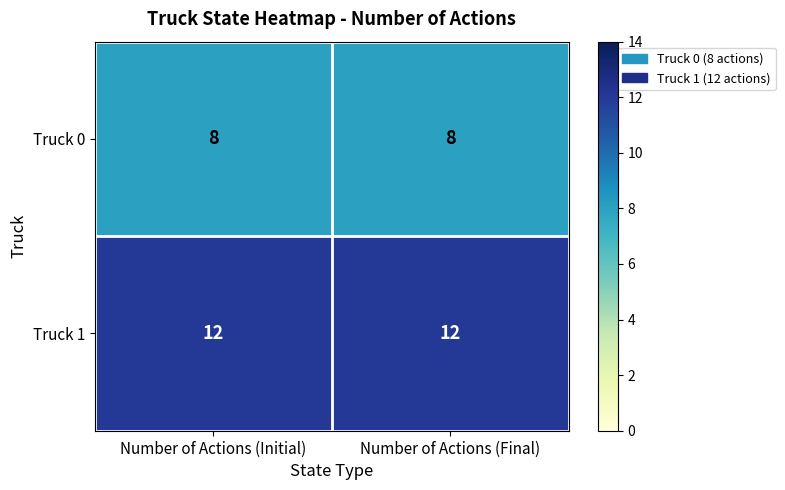

Reading right to left, transcribe all the data shown in this chart.

Truck 0: 8	8
Truck 1: 12	12